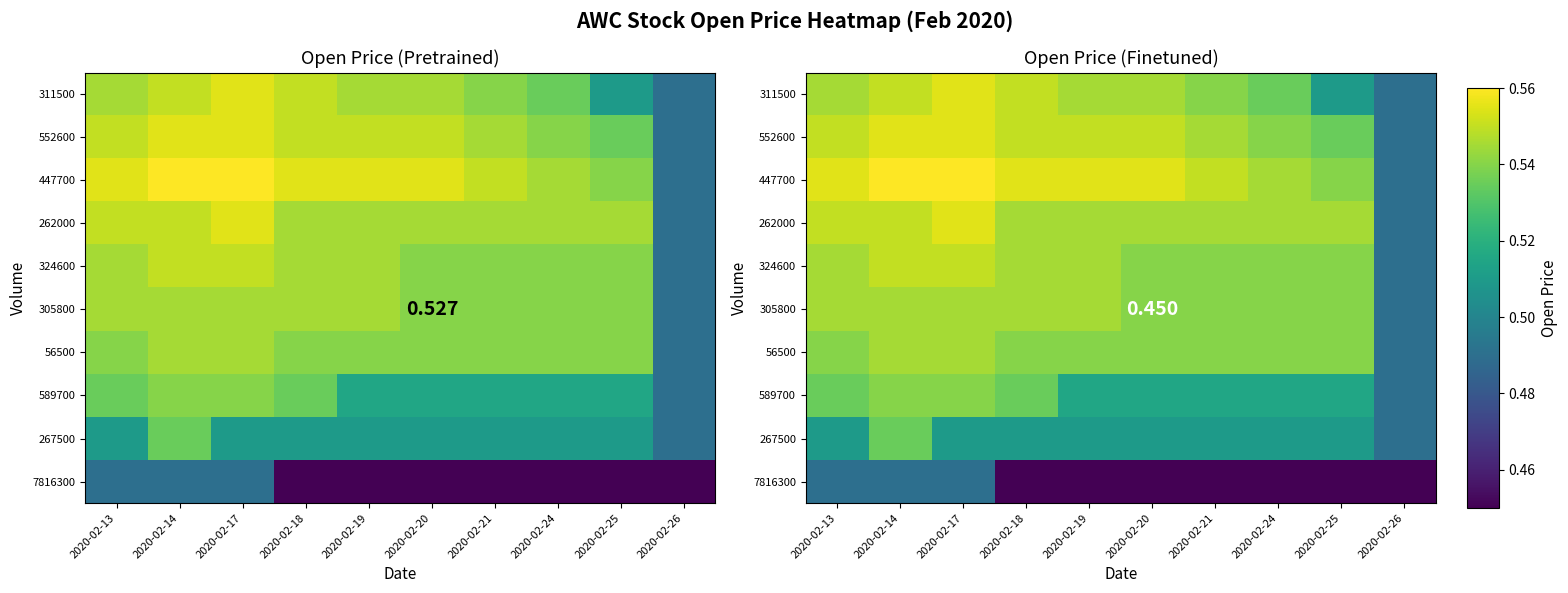

Is it true that 262000 equals 0.2 at 2020-02-24?

False